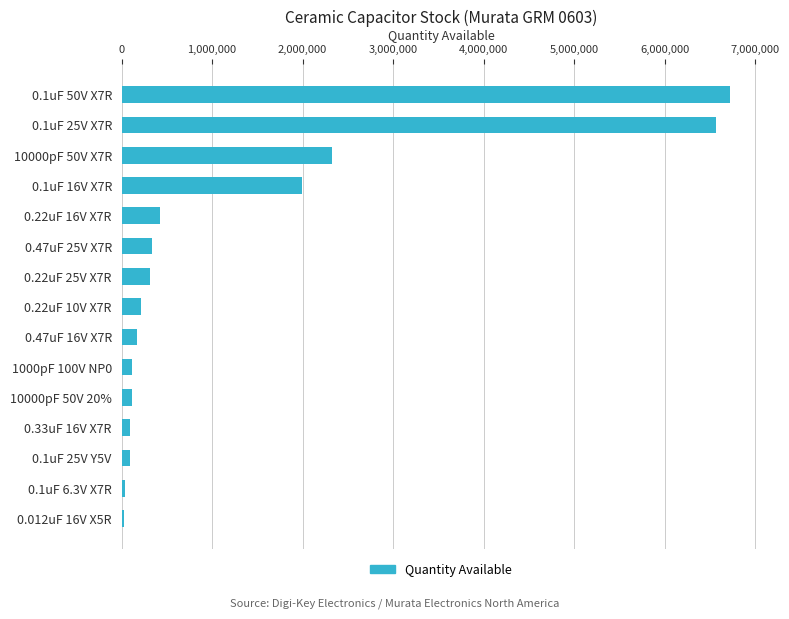

The value at 0.1uF 16V X7R is 1997401. True or false?

True